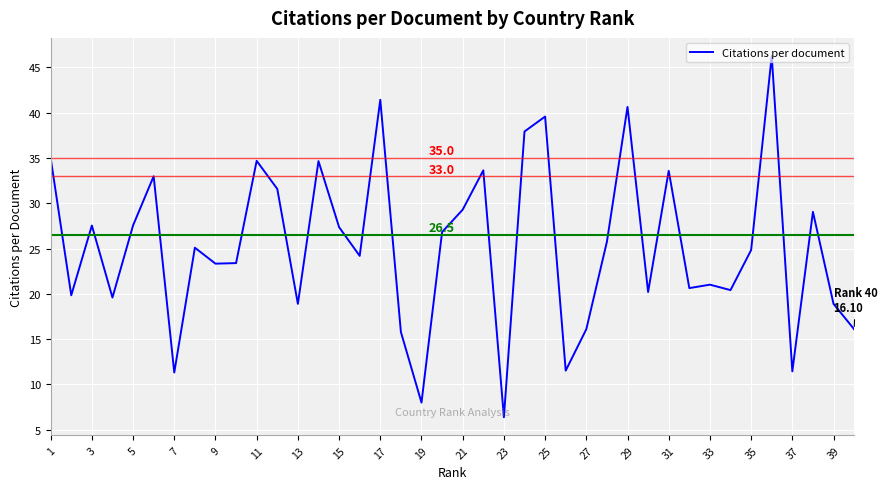

What is the minimum value shown in the chart?

6.4